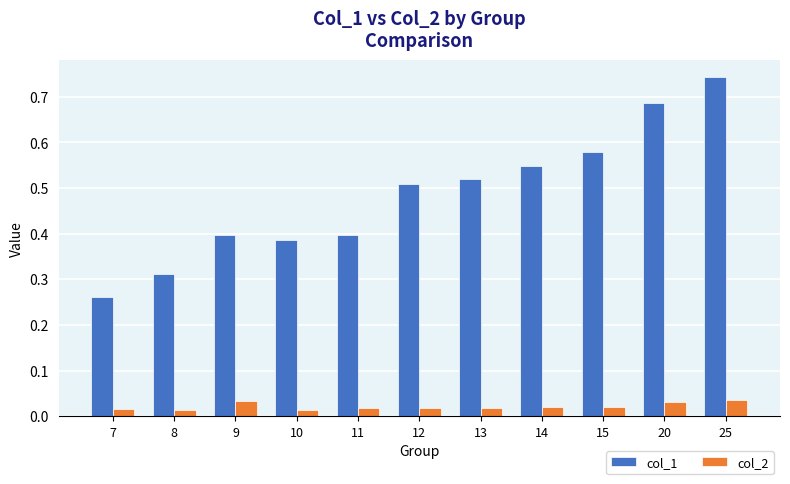

The value of col_1 at 9 is 0.4. True or false?

True